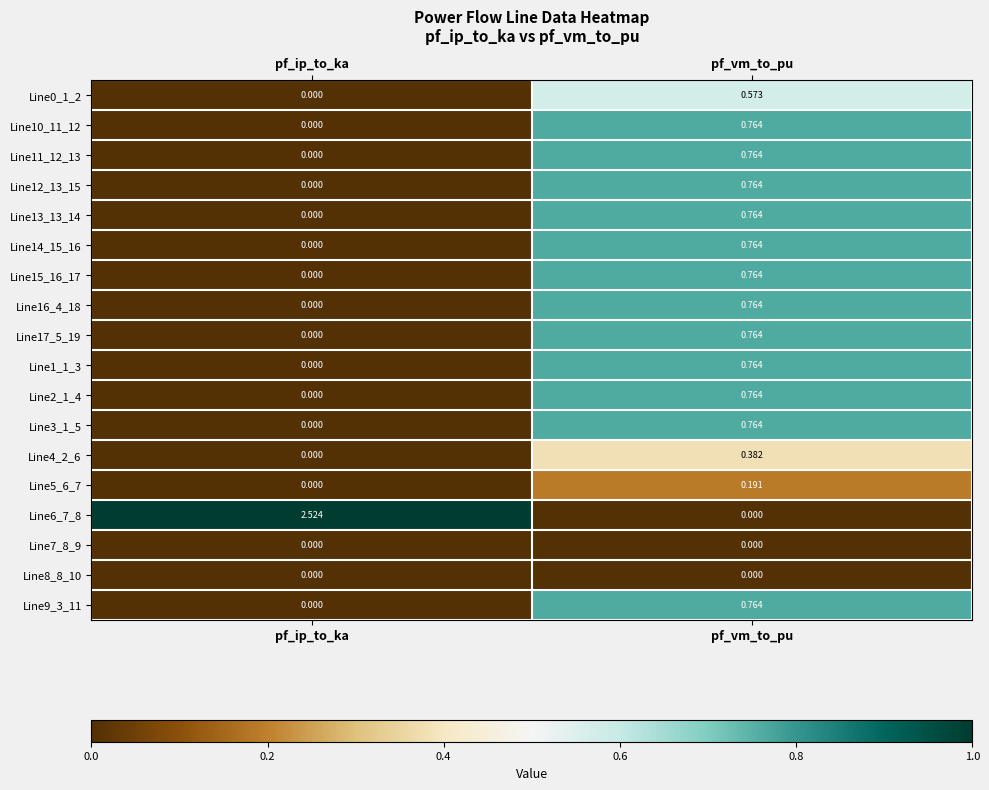

Which series has the largest range (max minus min)?

Line6_7_8